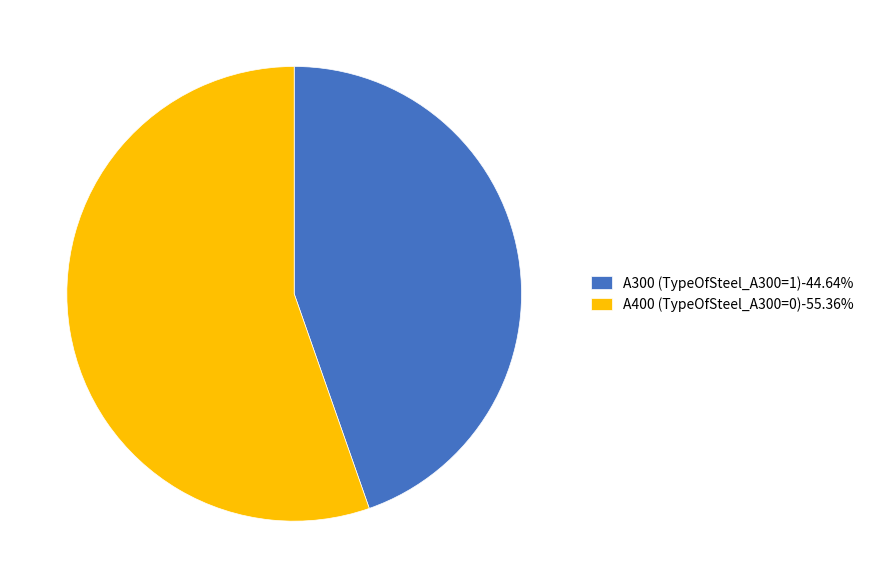

Approximately how many times larger is the value at A400 (TypeOfSteel_A300=0)-55.36% compared to A300 (TypeOfSteel_A300=1)-44.64%?

1.2